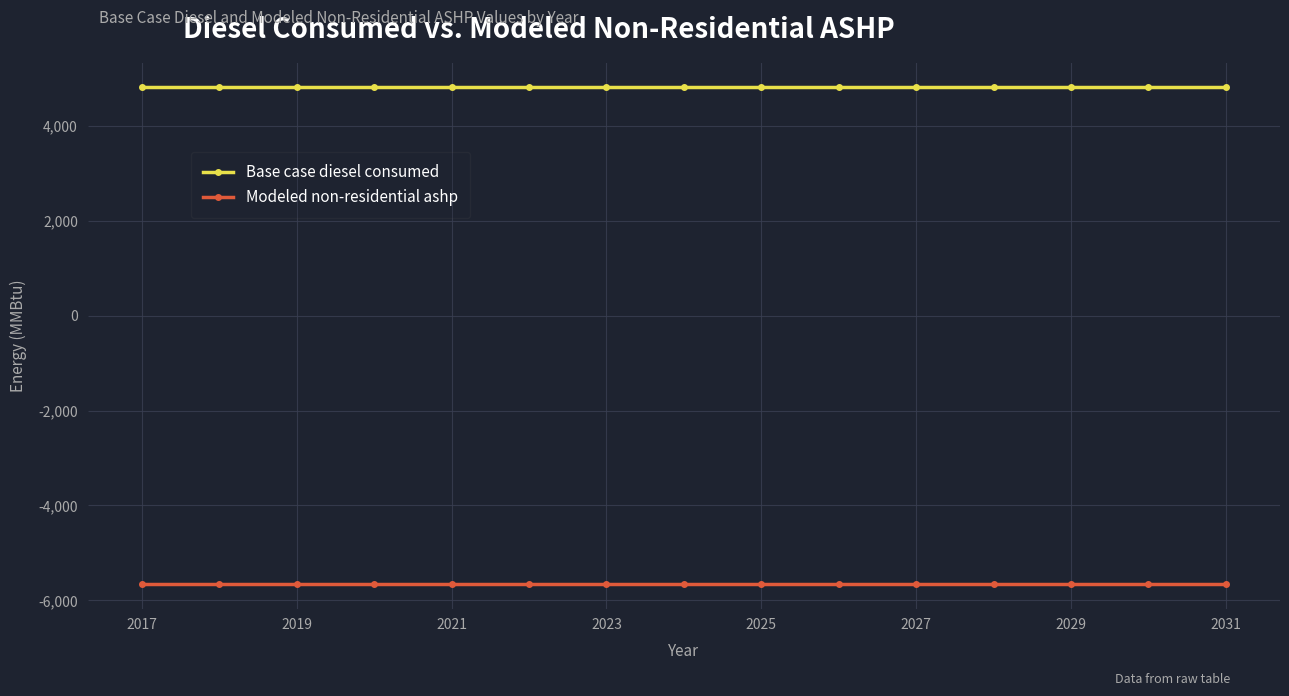

Reading left to right, extract all data points from this chart.

Base case diesel consumed: 4814.7	4814.7	4814.7	4814.7	4814.7	4814.7	4814.7	4814.7	4814.7	4814.7	4814.7	4814.7	4814.7	4814.7	4814.7
Modeled non-residential ashp: -5652.1	-5652.1	-5652.1	-5652.1	-5652.1	-5652.1	-5652.1	-5652.1	-5652.1	-5652.1	-5652.1	-5652.1	-5652.1	-5652.1	-5652.1